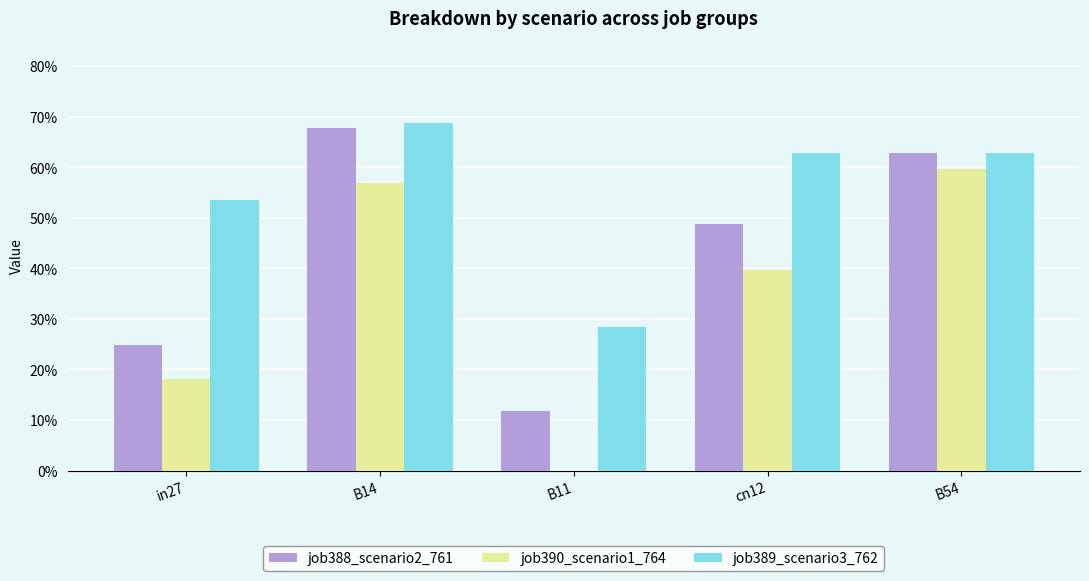

Which series has the widest spread of values?

job390_scenario1_764